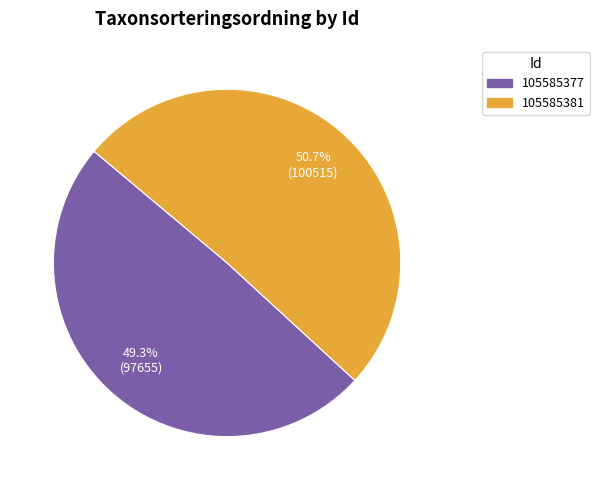

Which has a higher value, 105585381 or 105585377?

105585381